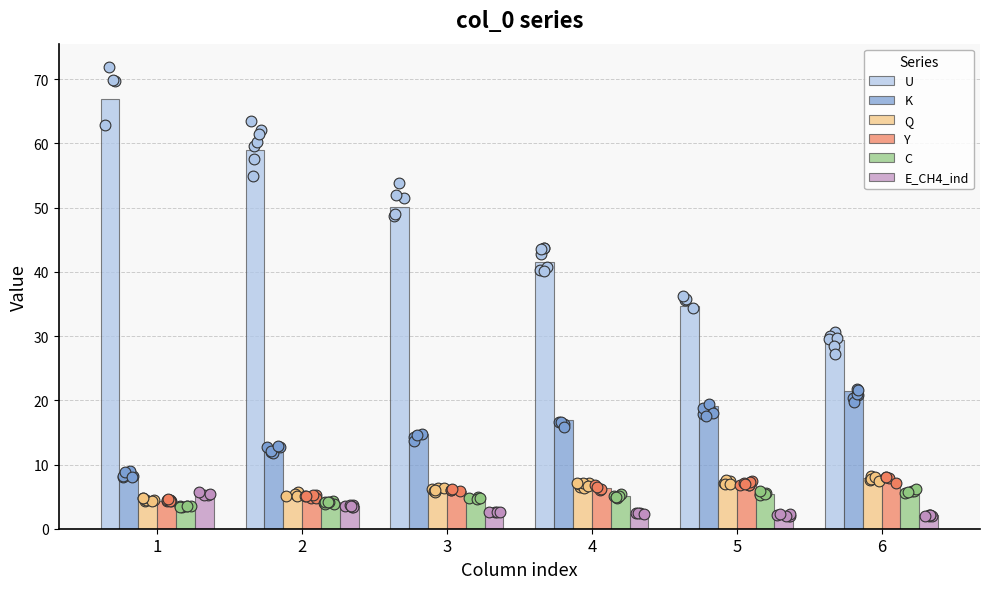

What is the total value across all series at 2?

89.0